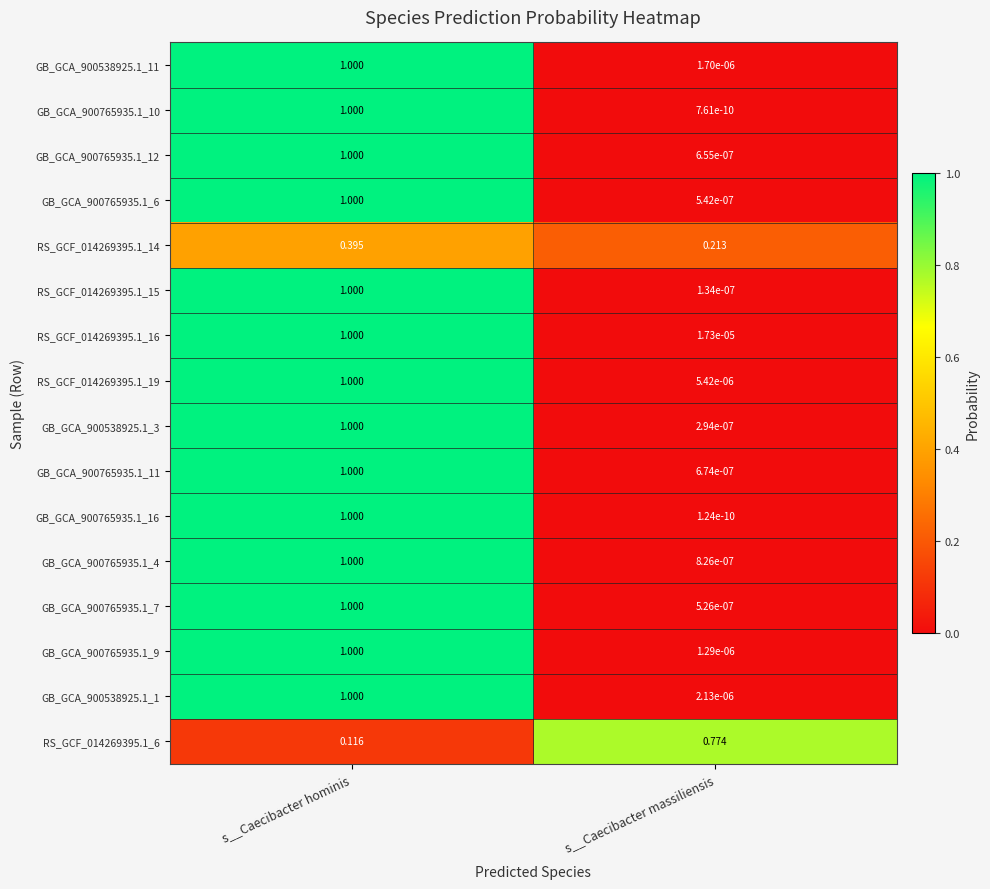

Where is RS_GCF_014269395.1_15 nearest to the value 0?

s__Caecibacter massiliensis